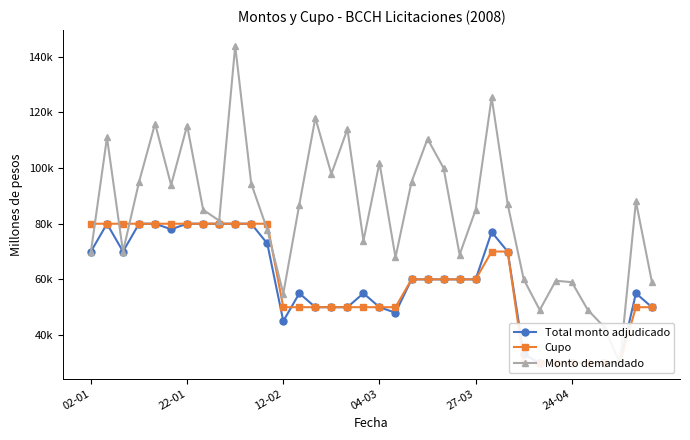

True or false: Total monto adjudicado and Cupo cross at least once.

True